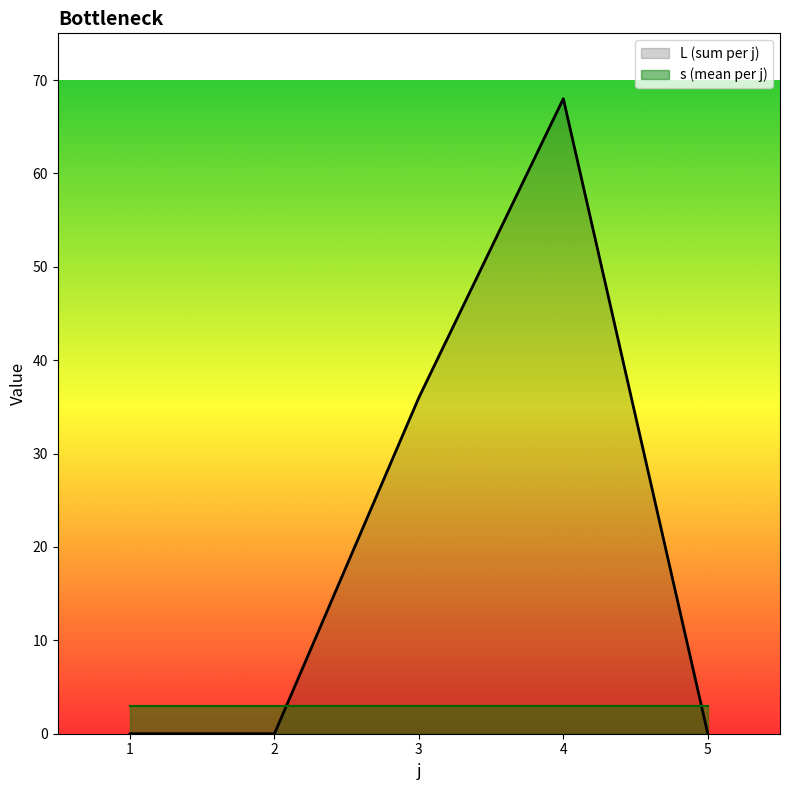

Count the values in the range 0 to 36.

4